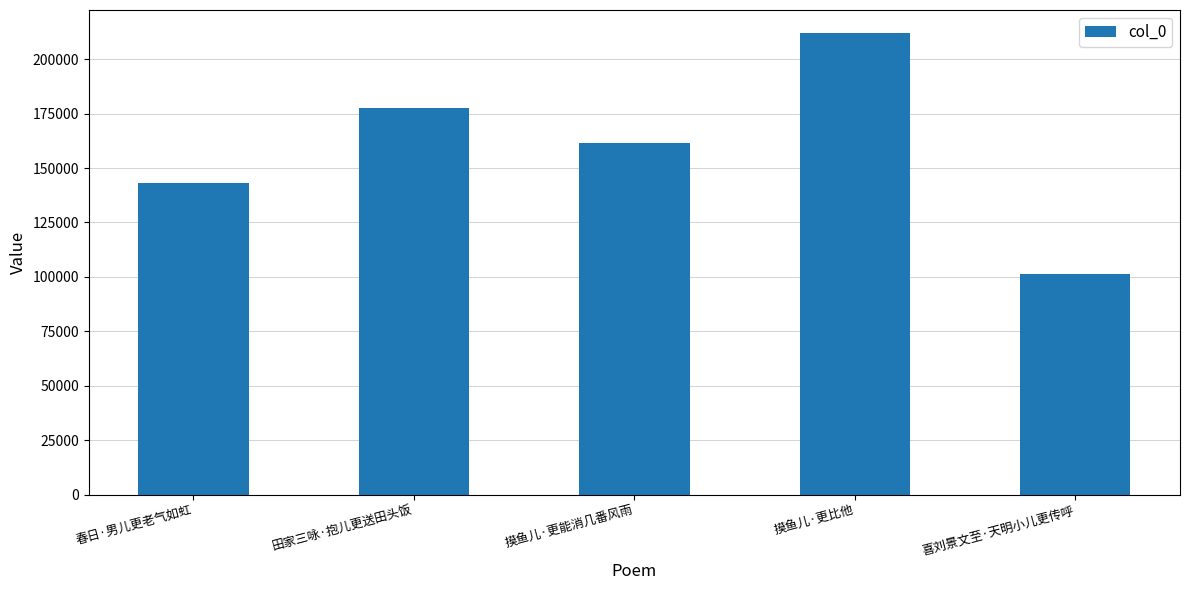

What value does the data have at 摸鱼儿·更比他, to the nearest 50?

212000